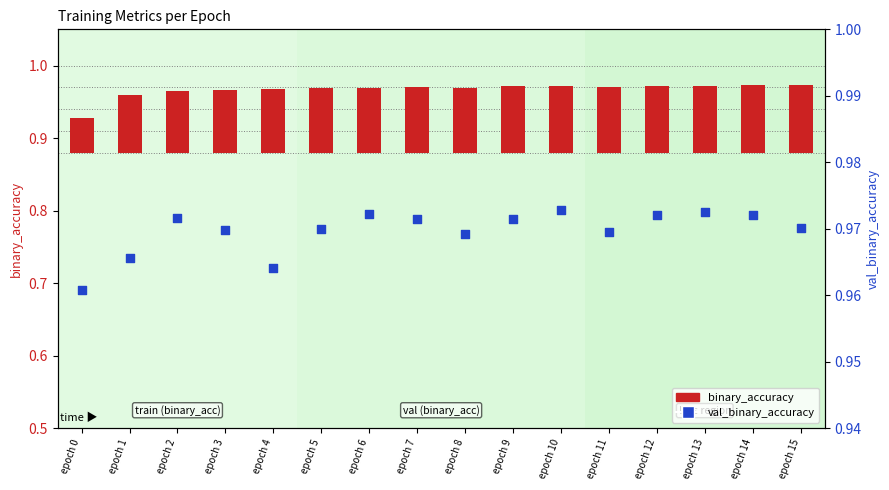

Which series has the largest total across all categories?

val_binary_accuracy